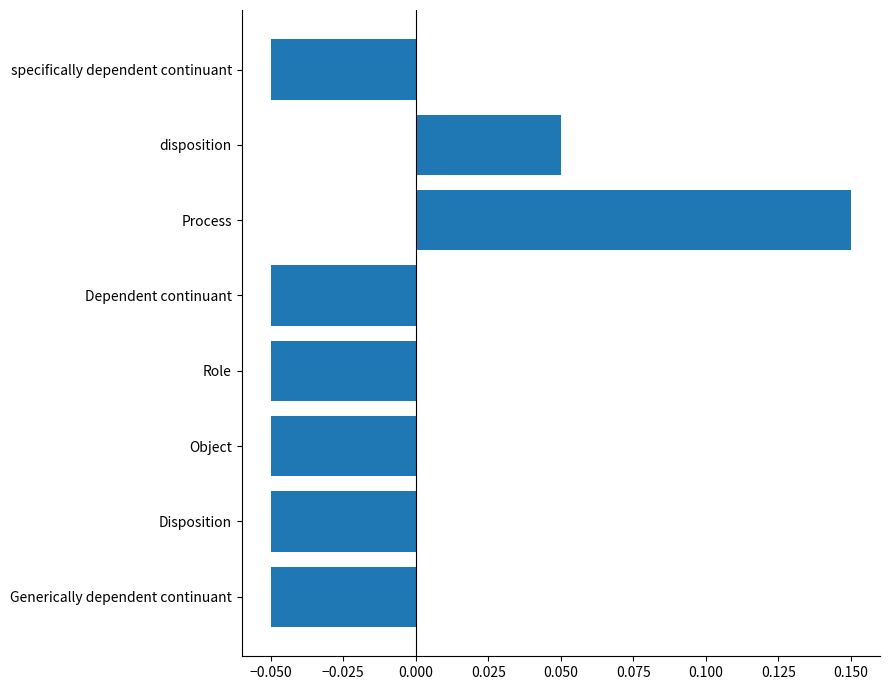

Which label corresponds to the largest value in the chart?

Process